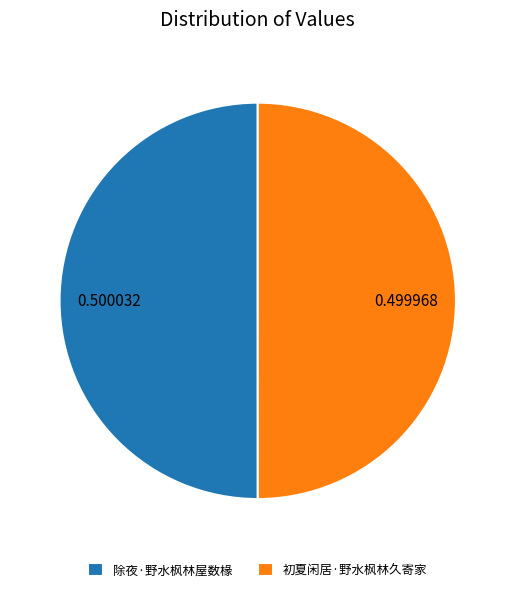

How many segments does this pie chart have?

2